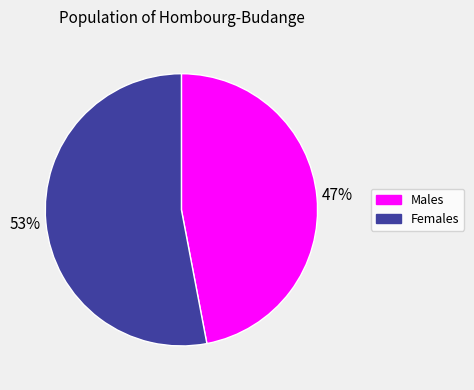

Does any single category account for the majority?

Yes